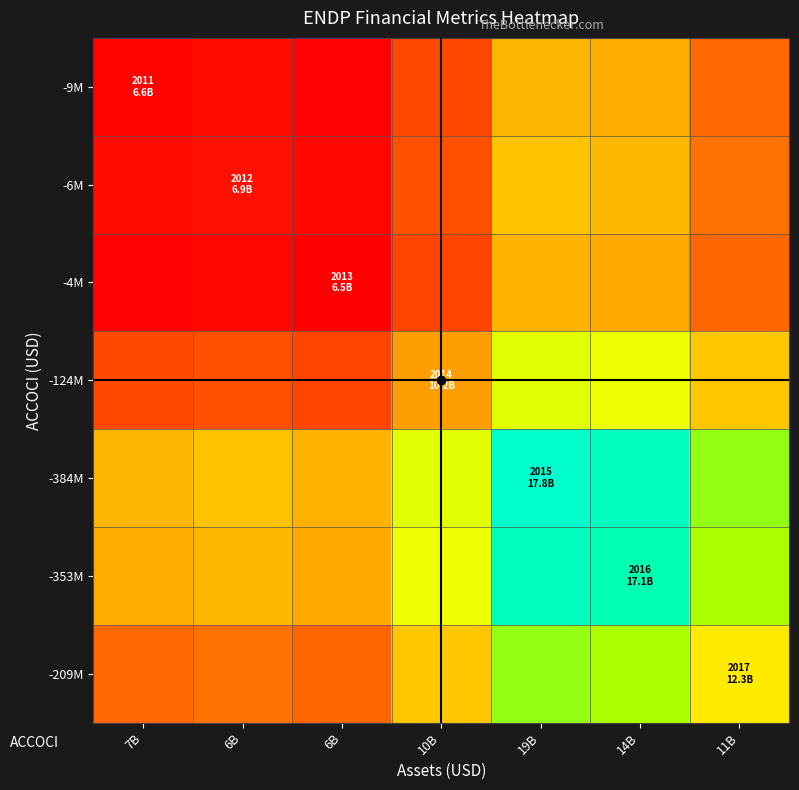

Which has a higher value, 6B or 10B?

10B